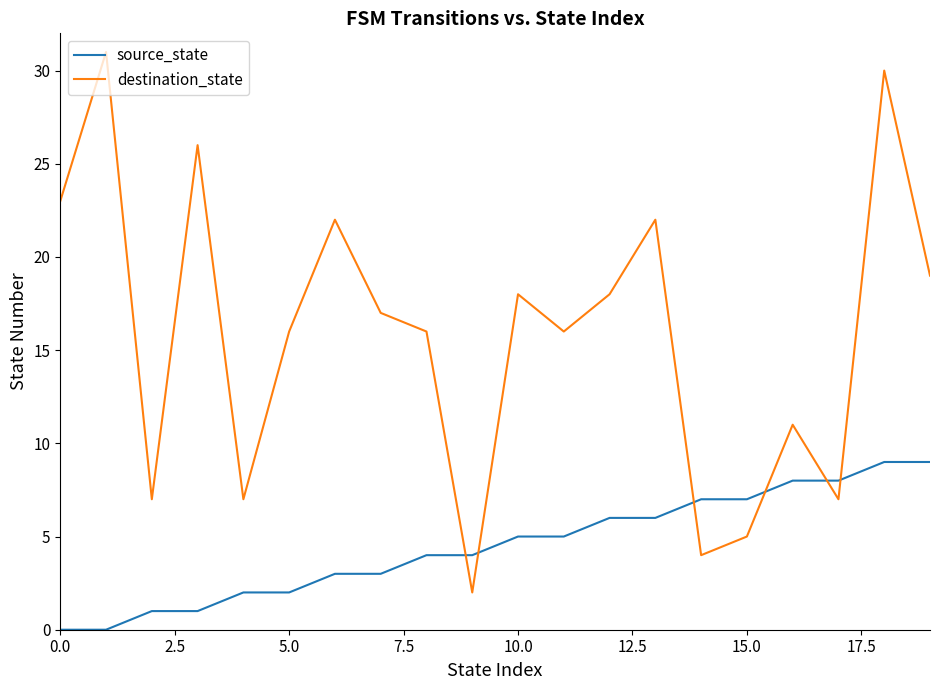

True or false: source_state and destination_state intersect in this chart.

True